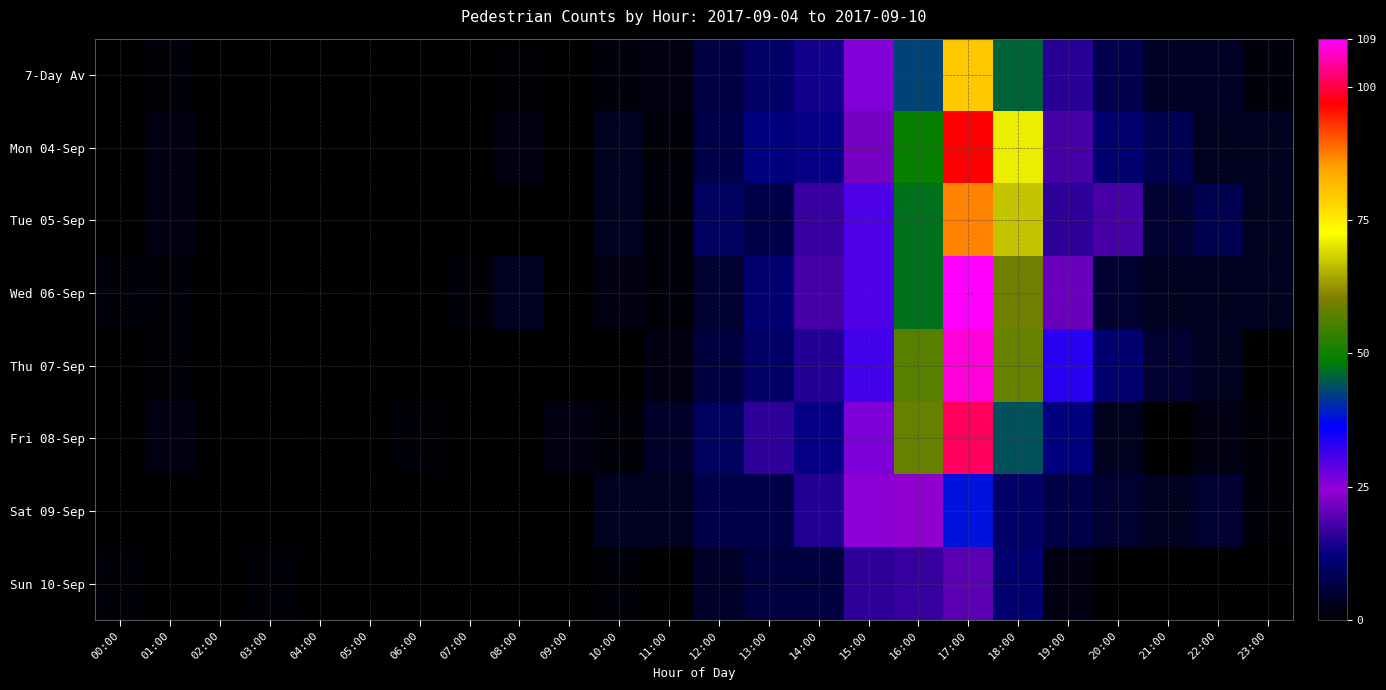

Reading left to right, extract all data points from this chart.

7-Day Av: 00:00=0.3	01:00=0.9	02:00=0.0	03:00=0.1	04:00=0.0	05:00=0.0	06:00=0.1	07:00=0.1	08:00=0.7	09:00=0.3	10:00=1.4	11:00=1.7	12:00=6.7	13:00=9.9	14:00=13.9	15:00=25.7	16:00=42.7	17:00=79.9	18:00=45.7	19:00=15.6	20:00=7.6	21:00=3.4	22:00=3.4	23:00=1.6
Mon 04-Sep: 00:00=0.0	01:00=2.0	02:00=0.0	03:00=0.0	04:00=0.0	05:00=0.0	06:00=0.0	07:00=0.0	08:00=2.0	09:00=0.0	10:00=3.0	11:00=1.0	12:00=7.0	13:00=12.0	14:00=13.0	15:00=22.0	16:00=49.0	17:00=97.0	18:00=71.0	19:00=18.0	20:00=11.0	21:00=8.0	22:00=3.0	23:00=3.0
Tue 05-Sep: 00:00=0.0	01:00=2.0	02:00=0.0	03:00=0.0	04:00=0.0	05:00=0.0	06:00=0.0	07:00=0.0	08:00=0.0	09:00=0.0	10:00=3.0	11:00=1.0	12:00=9.0	13:00=7.0	14:00=17.0	15:00=30.0	16:00=47.0	17:00=87.0	18:00=67.0	19:00=16.0	20:00=18.0	21:00=5.0	22:00=8.0	23:00=3.0
Wed 06-Sep: 00:00=1.0	01:00=1.0	02:00=0.0	03:00=0.0	04:00=0.0	05:00=0.0	06:00=0.0	07:00=1.0	08:00=3.0	09:00=0.0	10:00=2.0	11:00=1.0	12:00=5.0	13:00=11.0	14:00=18.0	15:00=30.0	16:00=47.0	17:00=109.0	18:00=59.0	19:00=21.0	20:00=5.0	21:00=3.0	22:00=3.0	23:00=3.0
Thu 07-Sep: 00:00=0.0	01:00=1.0	02:00=0.0	03:00=0.0	04:00=0.0	05:00=0.0	06:00=0.0	07:00=0.0	08:00=0.0	09:00=0.0	10:00=0.0	11:00=2.0	12:00=6.0	13:00=10.0	14:00=15.0	15:00=31.0	16:00=57.0	17:00=107.0	18:00=58.0	19:00=33.0	20:00=11.0	21:00=5.0	22:00=3.0	23:00=0.0
Fri 08-Sep: 00:00=0.0	01:00=2.0	02:00=0.0	03:00=0.0	04:00=0.0	05:00=0.0	06:00=1.0	07:00=0.0	08:00=0.0	09:00=2.0	10:00=1.0	11:00=4.0	12:00=9.0	13:00=16.0	14:00=13.0	15:00=26.0	16:00=58.0	17:00=101.0	18:00=44.0	19:00=12.0	20:00=3.0	21:00=0.0	22:00=2.0	23:00=1.0
Sat 09-Sep: 00:00=0.0	01:00=0.0	02:00=0.0	03:00=0.0	04:00=0.0	05:00=0.0	06:00=0.0	07:00=0.0	08:00=0.0	09:00=0.0	10:00=3.0	11:00=3.0	12:00=7.0	13:00=7.0	14:00=15.0	15:00=25.0	16:00=24.0	17:00=38.0	18:00=10.0	19:00=7.0	20:00=5.0	21:00=3.0	22:00=5.0	23:00=1.0
Sun 10-Sep: 00:00=1.0	01:00=0.0	02:00=0.0	03:00=1.0	04:00=0.0	05:00=0.0	06:00=0.0	07:00=0.0	08:00=0.0	09:00=0.0	10:00=1.0	11:00=0.0	12:00=4.0	13:00=6.0	14:00=6.0	15:00=16.0	16:00=17.0	17:00=20.0	18:00=11.0	19:00=2.0	20:00=0.0	21:00=0.0	22:00=0.0	23:00=0.0